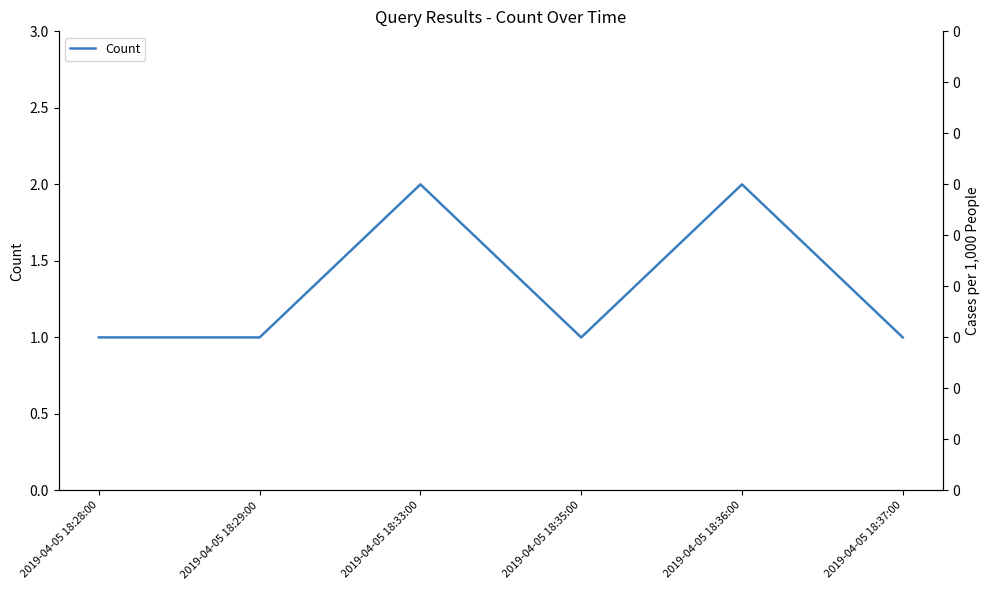

What is the sum of all values?

8